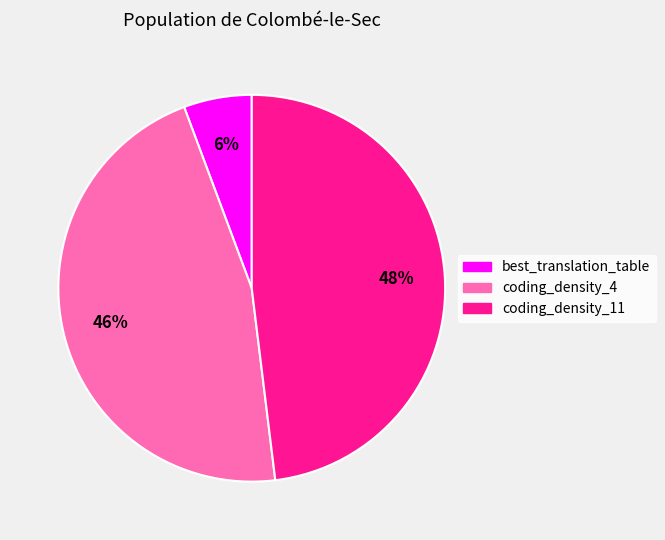

To the nearest percent, what is the combined percentage of coding_density_4 and coding_density_11?

94%